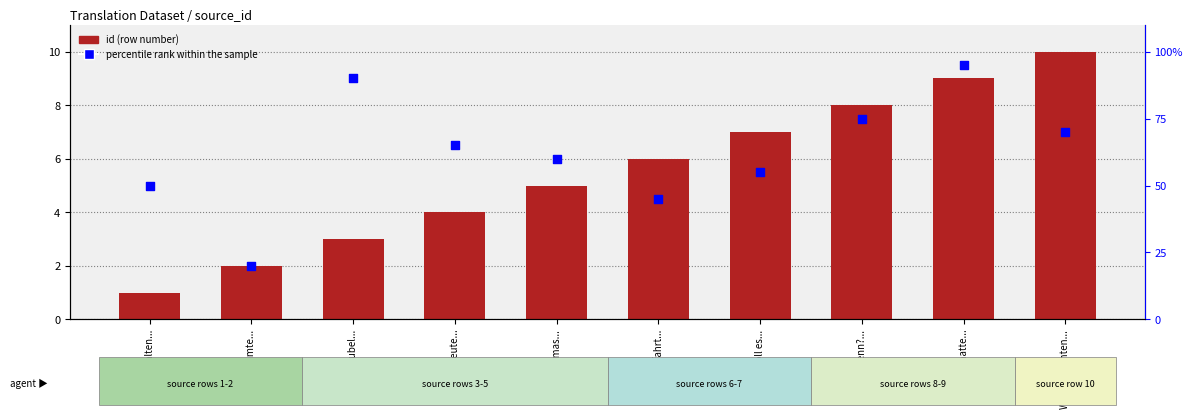

At how many categories does at least one series exceed 19?

10